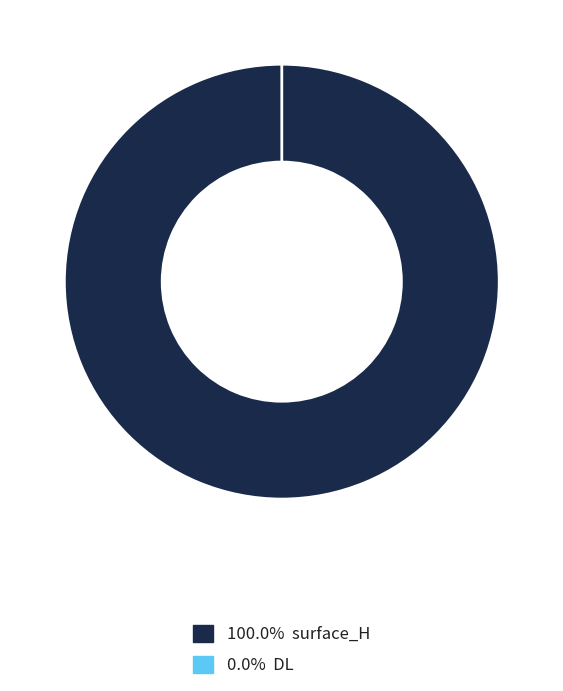

To the nearest percent, what is the difference between the surface_H and DL slice percentages?

100%